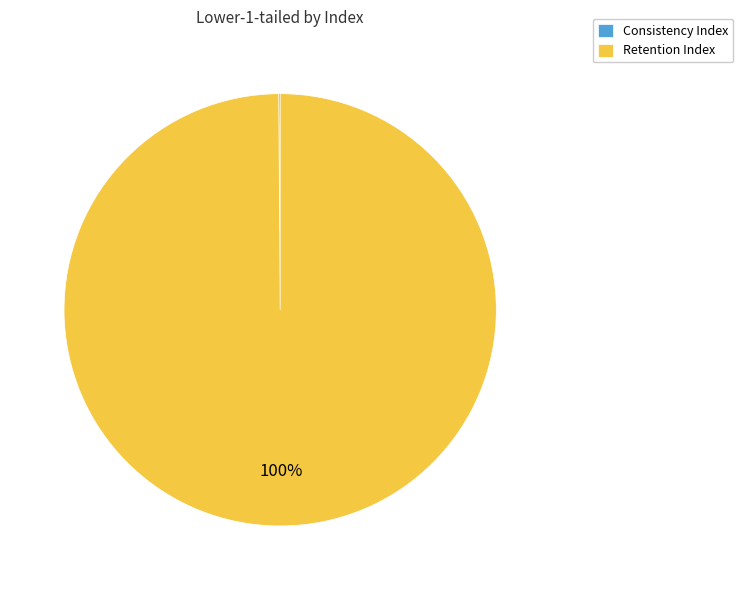

Which slice is the largest?

Retention Index